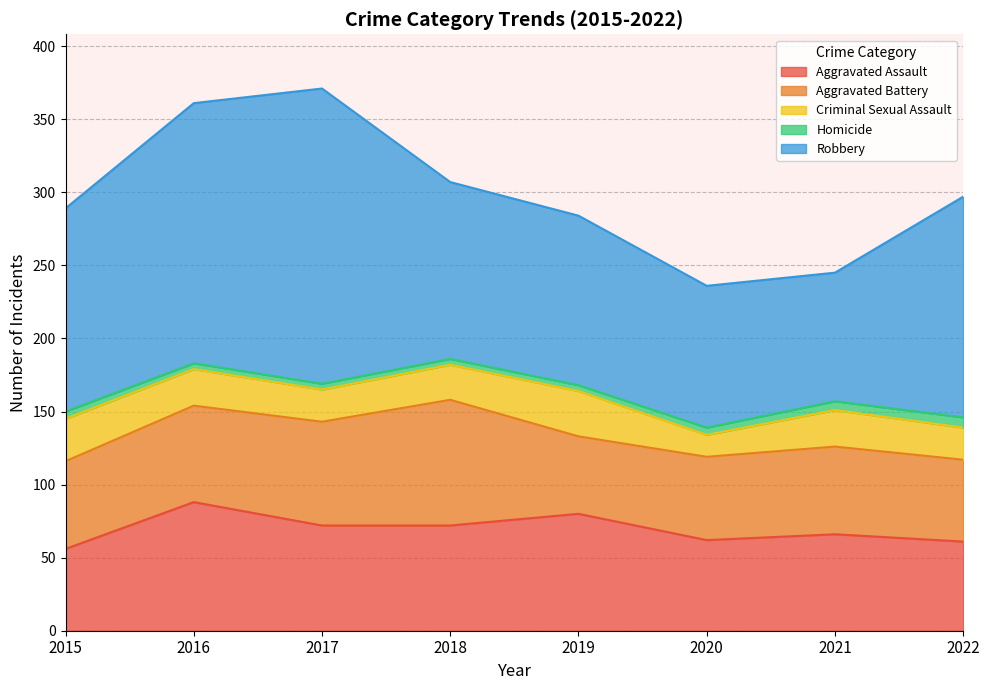

How many distinct data groups are displayed?

5